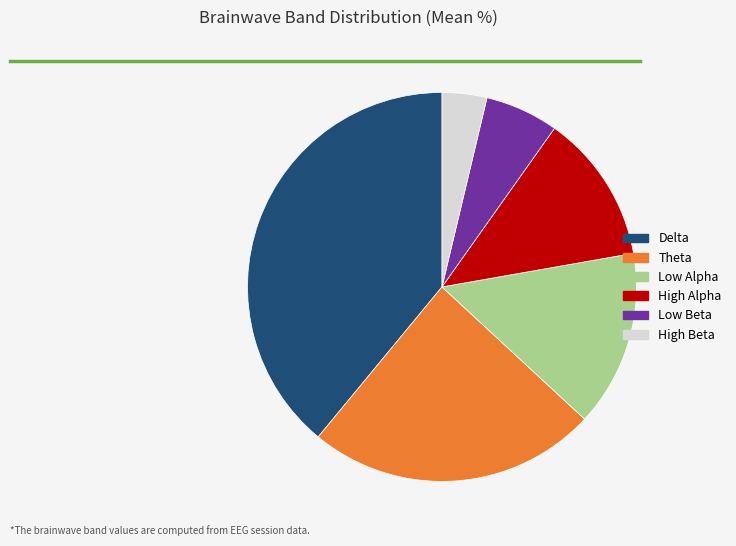

Is there a majority slice in this chart?

No